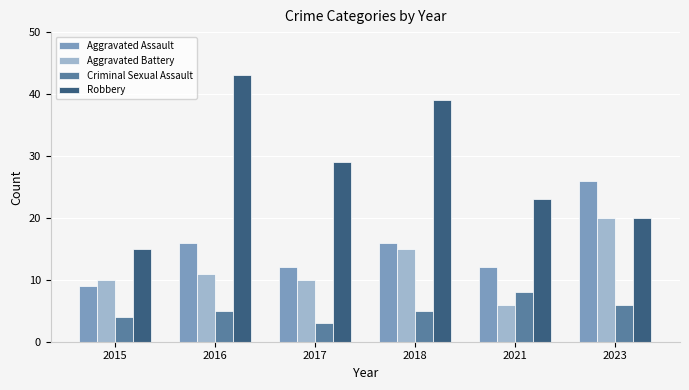

What is the sum of all Aggravated Battery values?

72